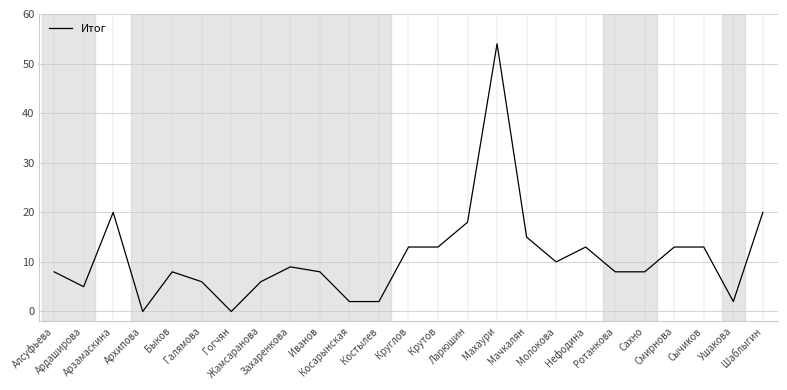

What is the sum of all values?

274